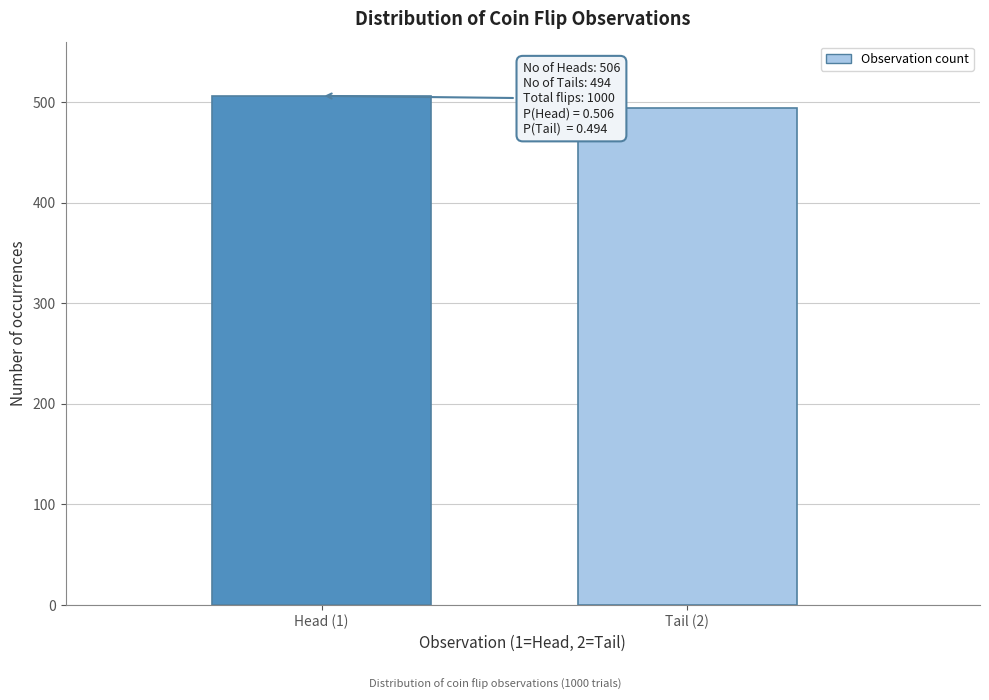

Reading right to left, what are all the values shown in this chart?

Tail (2)=494	Head (1)=506